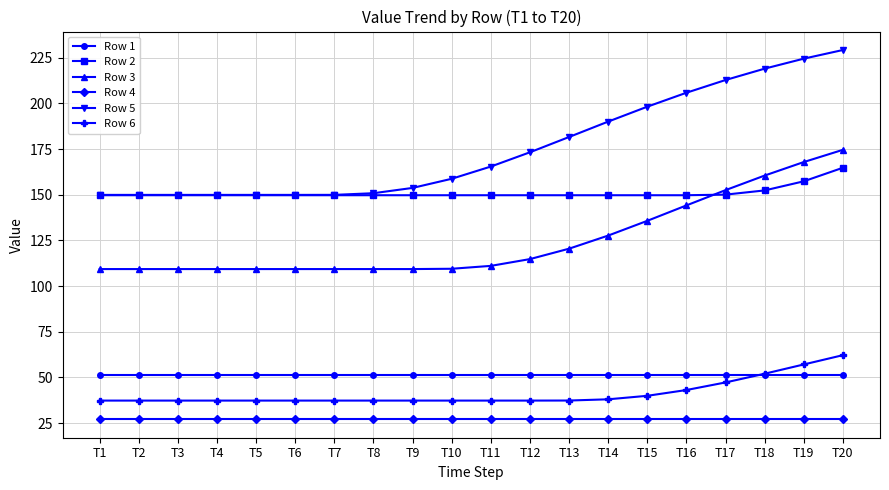

True or false: Row 6 and Row 3 cross at least once.

False